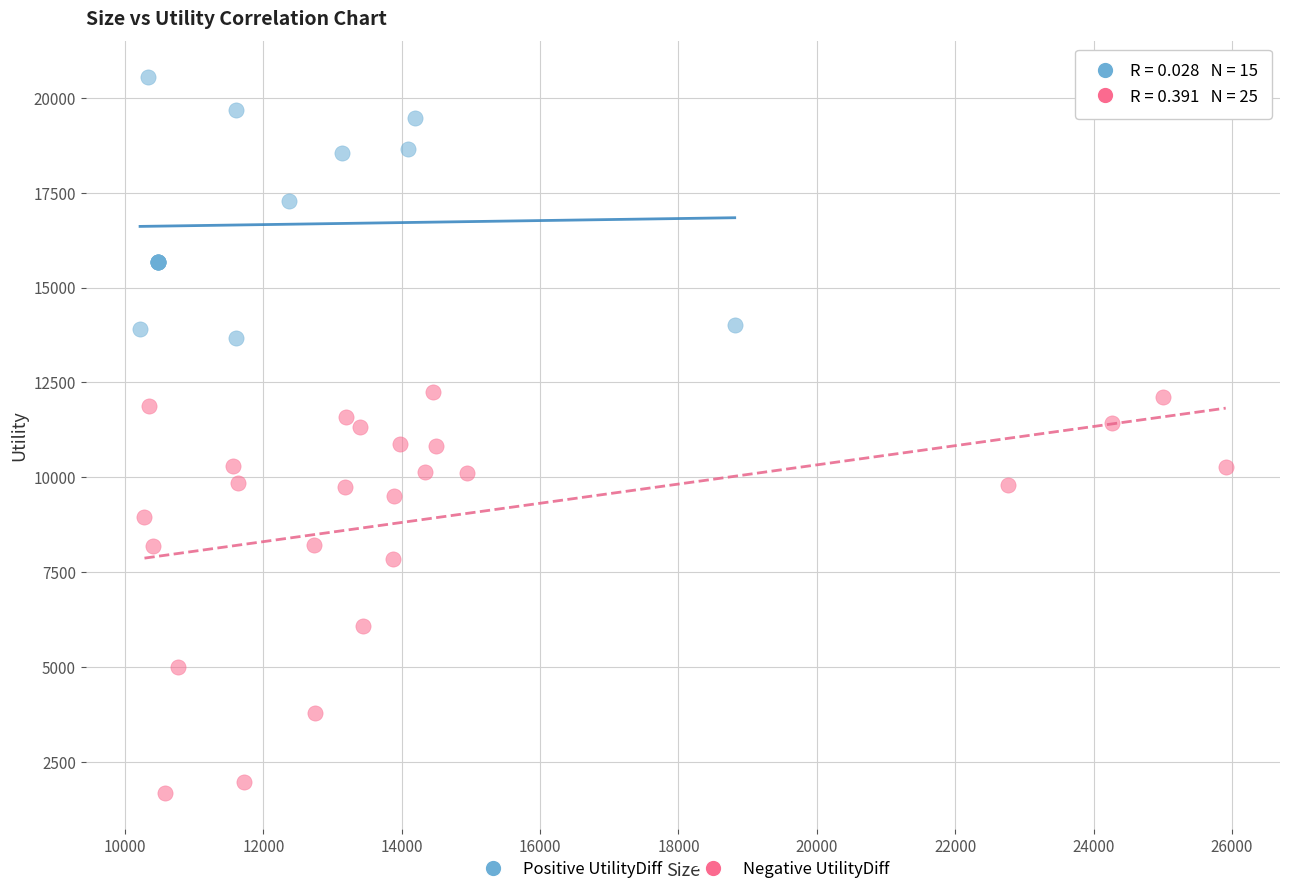

What are all the series names shown in the legend?

Positive UtilityDiff, Negative UtilityDiff